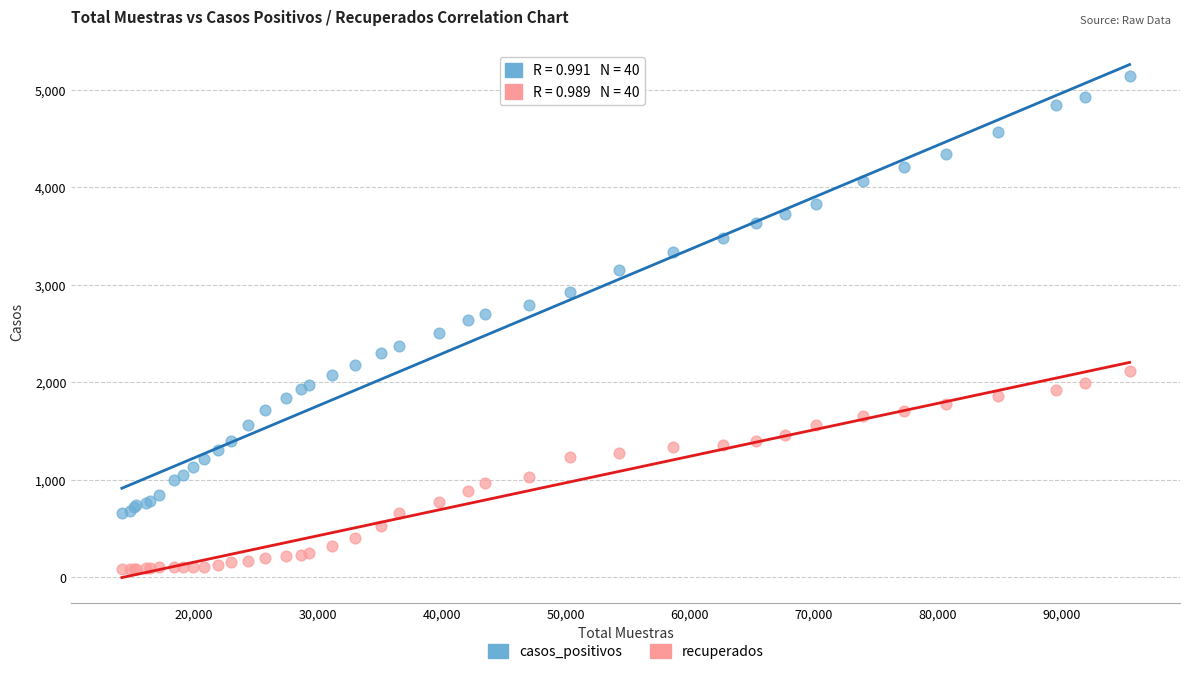

Which series contains the lowest Y value?

recuperados